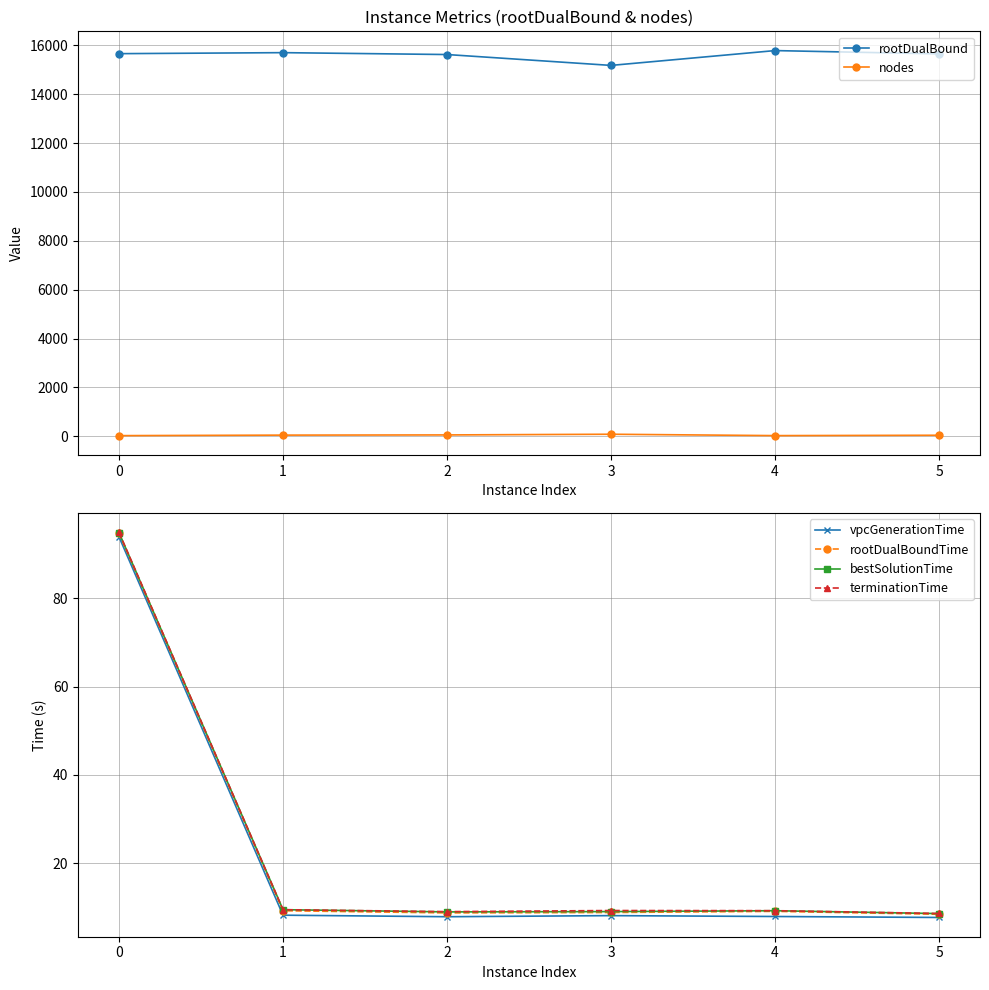

What is the value of the bestSolutionTime point at the 4th from the left?

9.1